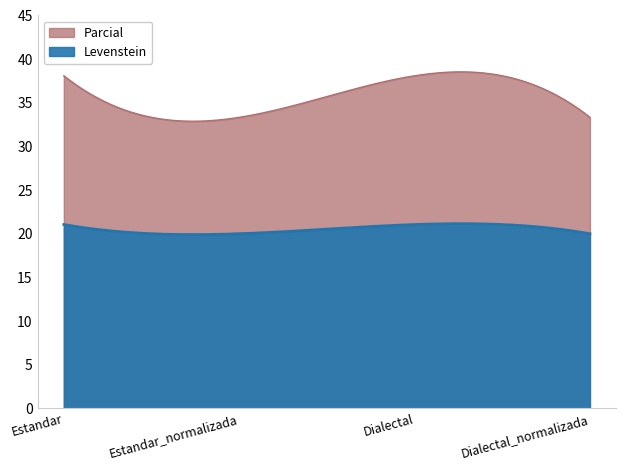

What is the difference between the highest and lowest values at Estandar_normalizada?

13.3